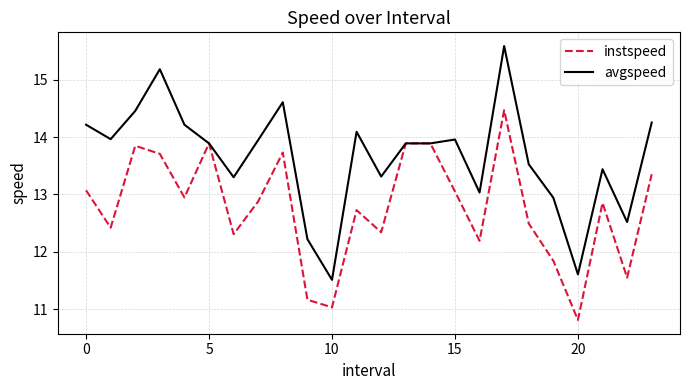

Rank the series by their maximum value, from lowest to highest.

instspeed, avgspeed